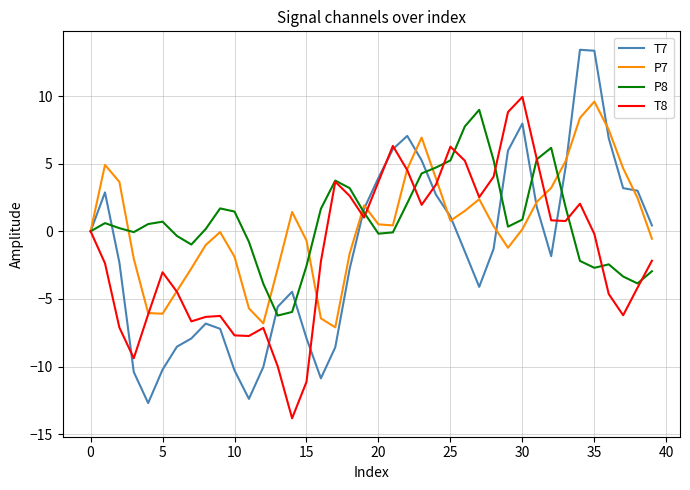

What is the greatest value displayed?

13.4